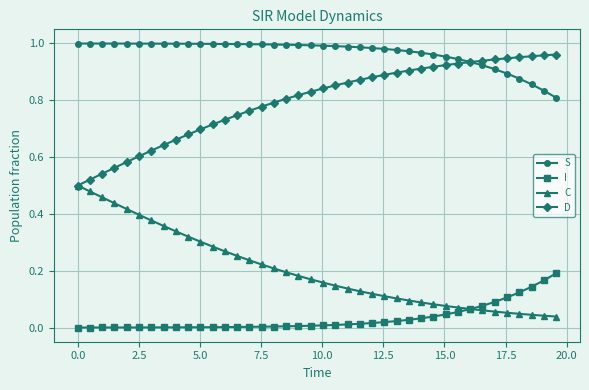

True or false: C and S cross at least once.

False